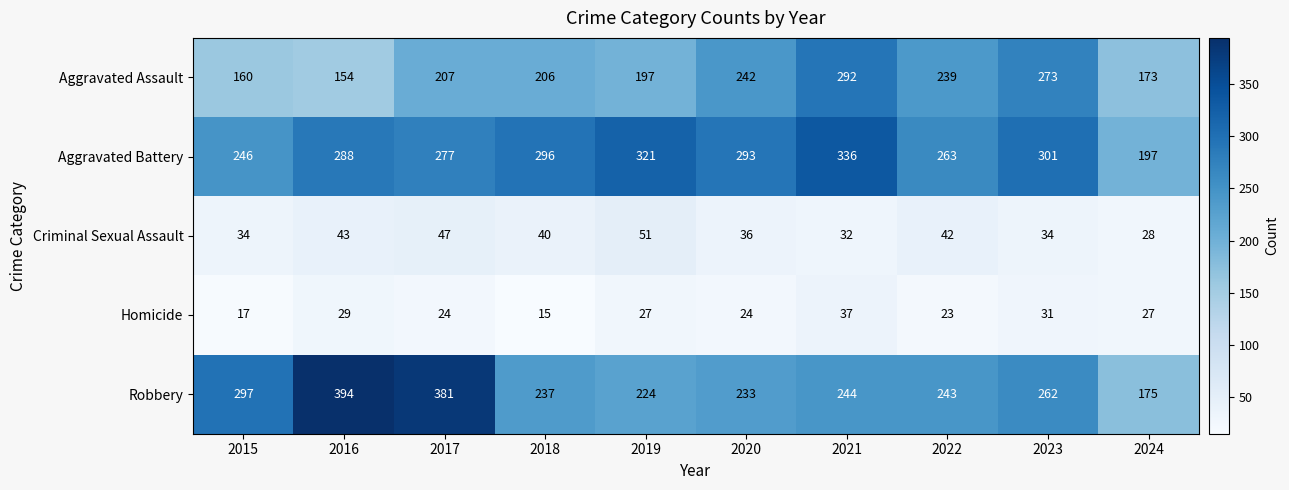

Between 2016 and 2024, which series saw the biggest shift?

Robbery